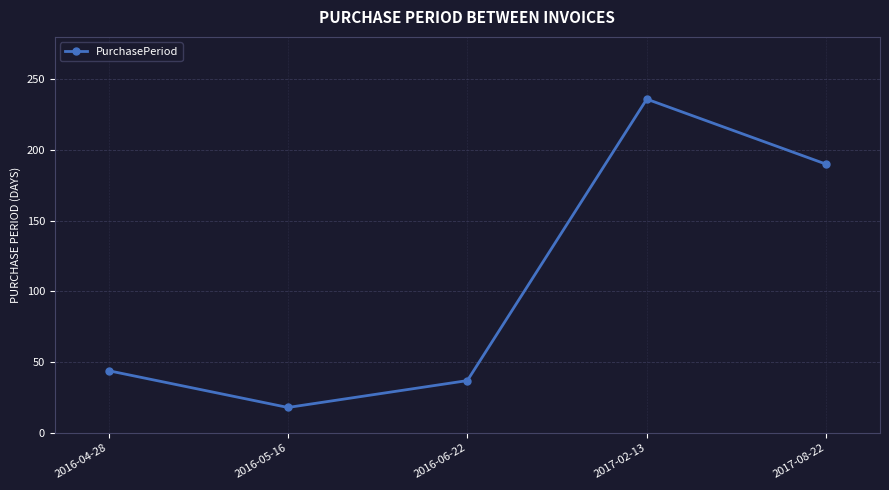

True or false: there are more than 2 points higher than both neighbors.

False